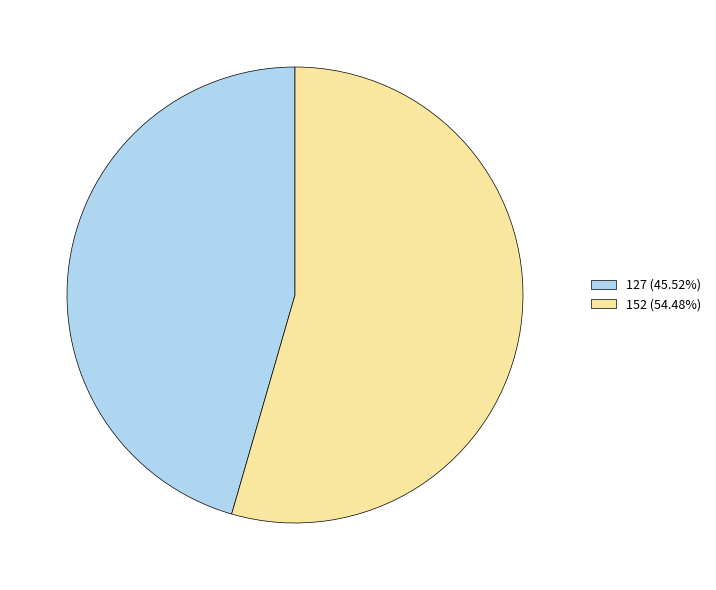

What is the ratio of the value at 152 to the value at 127?

1.2